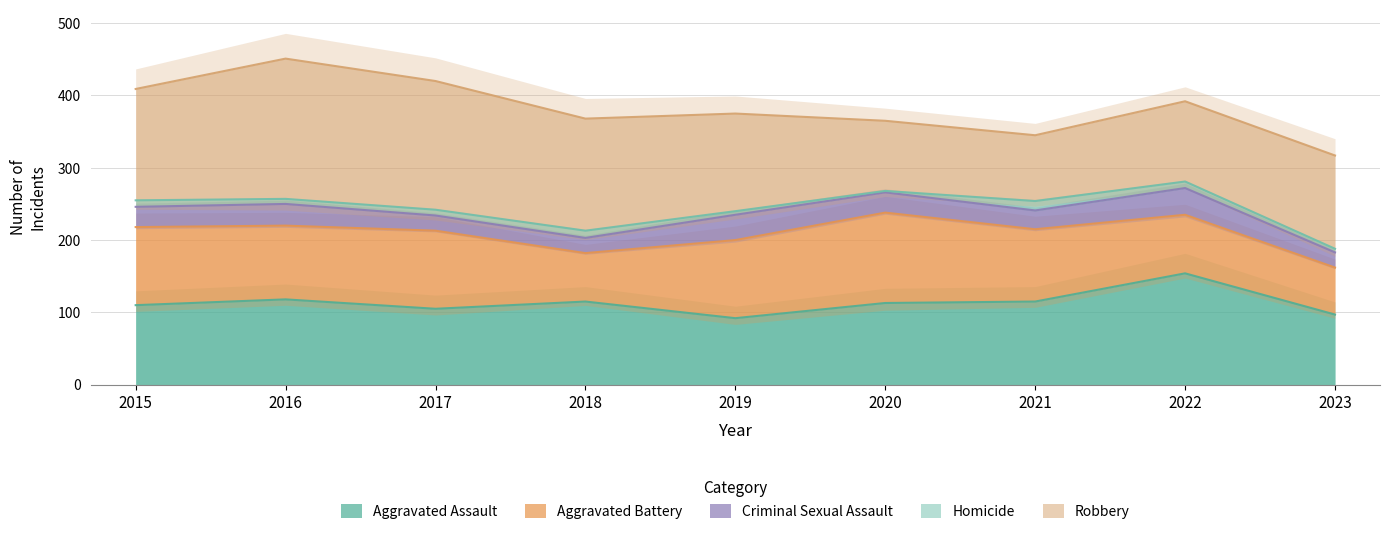

What is the minimum value shown in the chart?

2